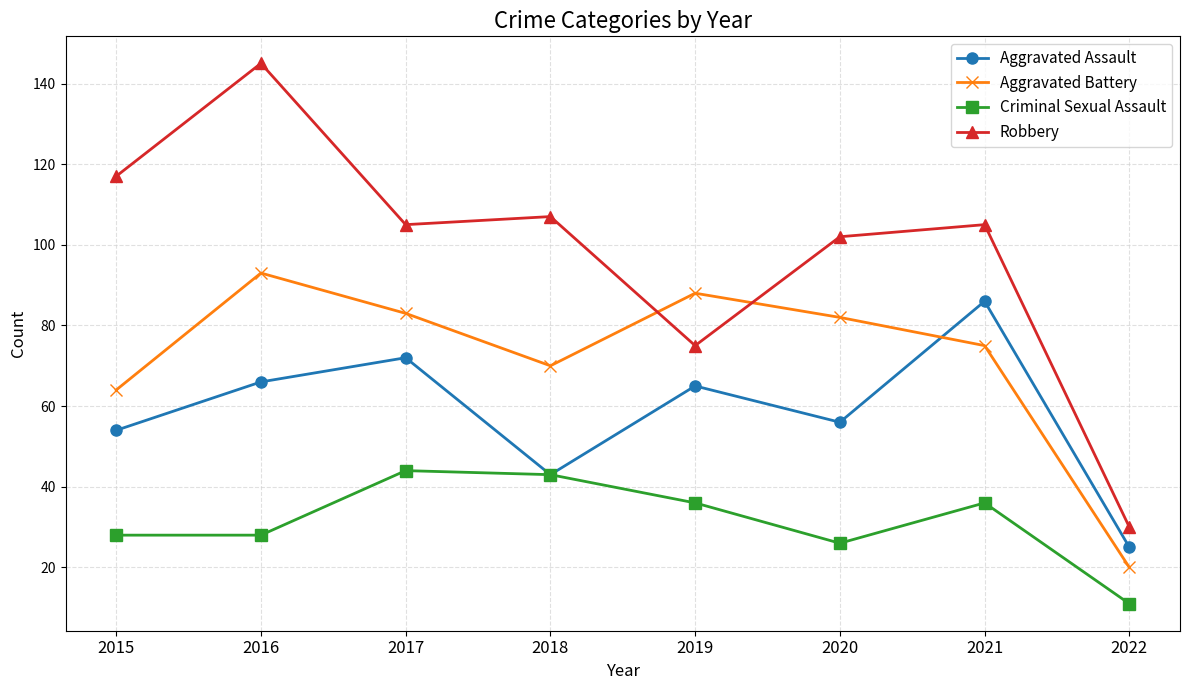

Which series ends up on top after the final intersection of Aggravated Assault and Aggravated Battery?

Aggravated Assault